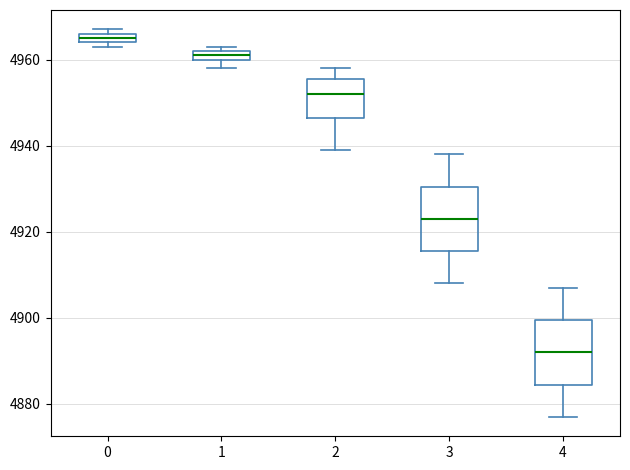

Where is the lower edge of the box at x = 4 on the y-axis? The values are not printed on the chart, so give them approximately, as read against the axis.

4884